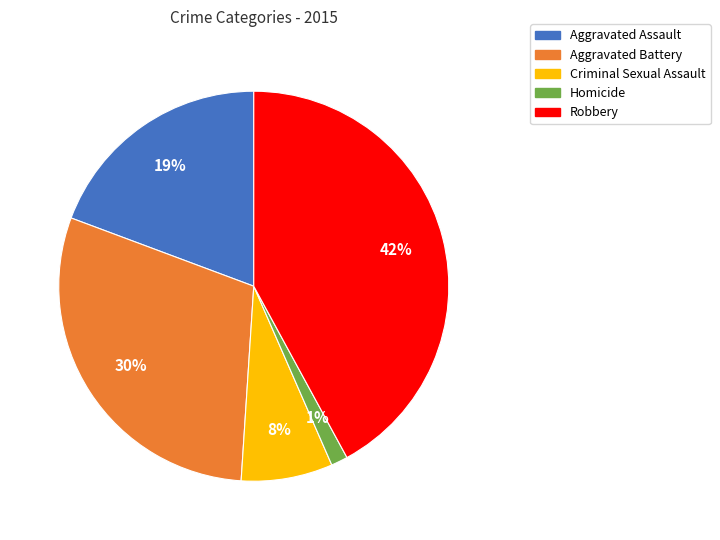

To the nearest percent, what is the average slice percentage?

20%